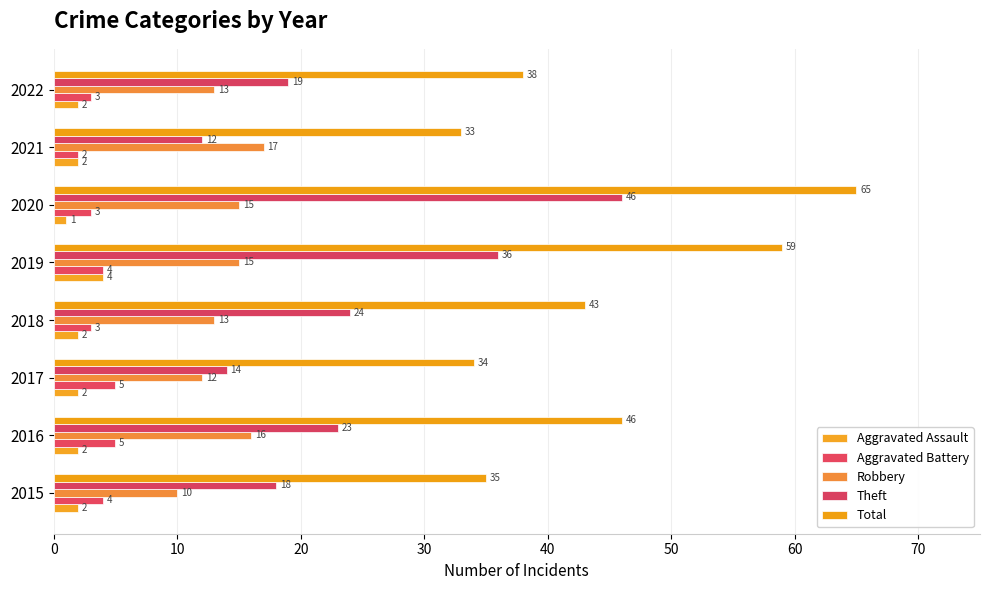

List the series in order of their peak value, highest first.

Total, Theft, Robbery, Aggravated Battery, Aggravated Assault